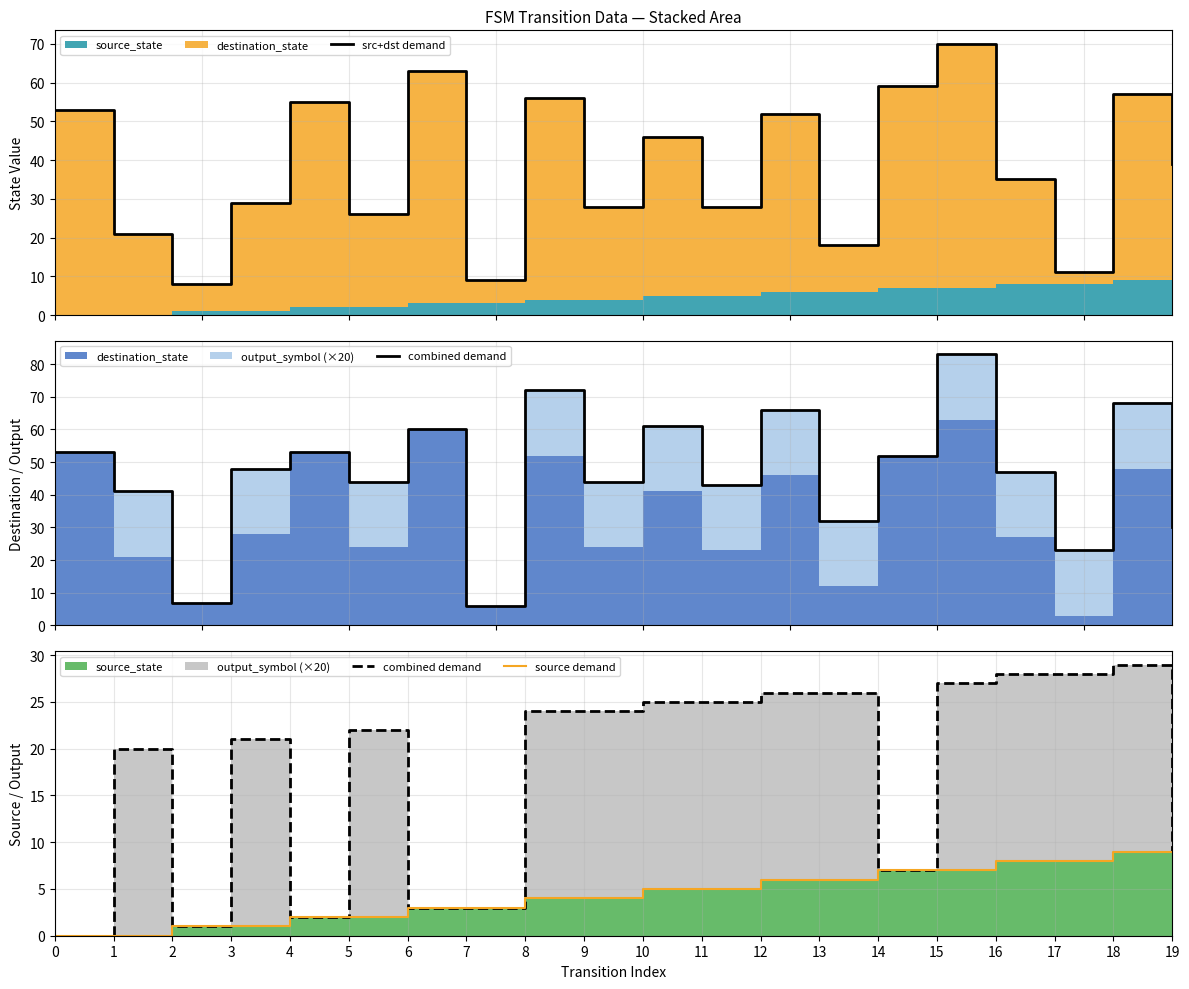

What is the difference between the maximum and minimum values in the combined demand series?

29